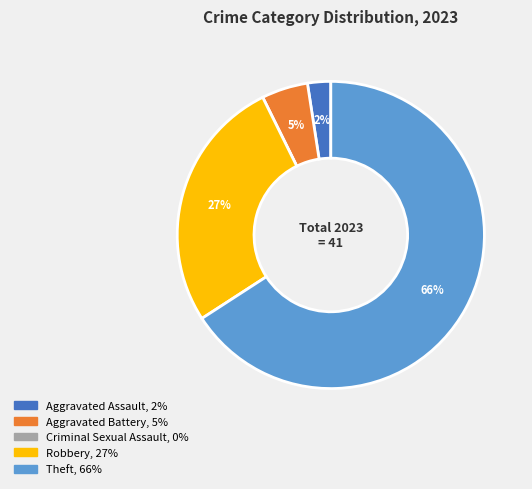

Which has a higher value, Aggravated Battery or Robbery?

Robbery